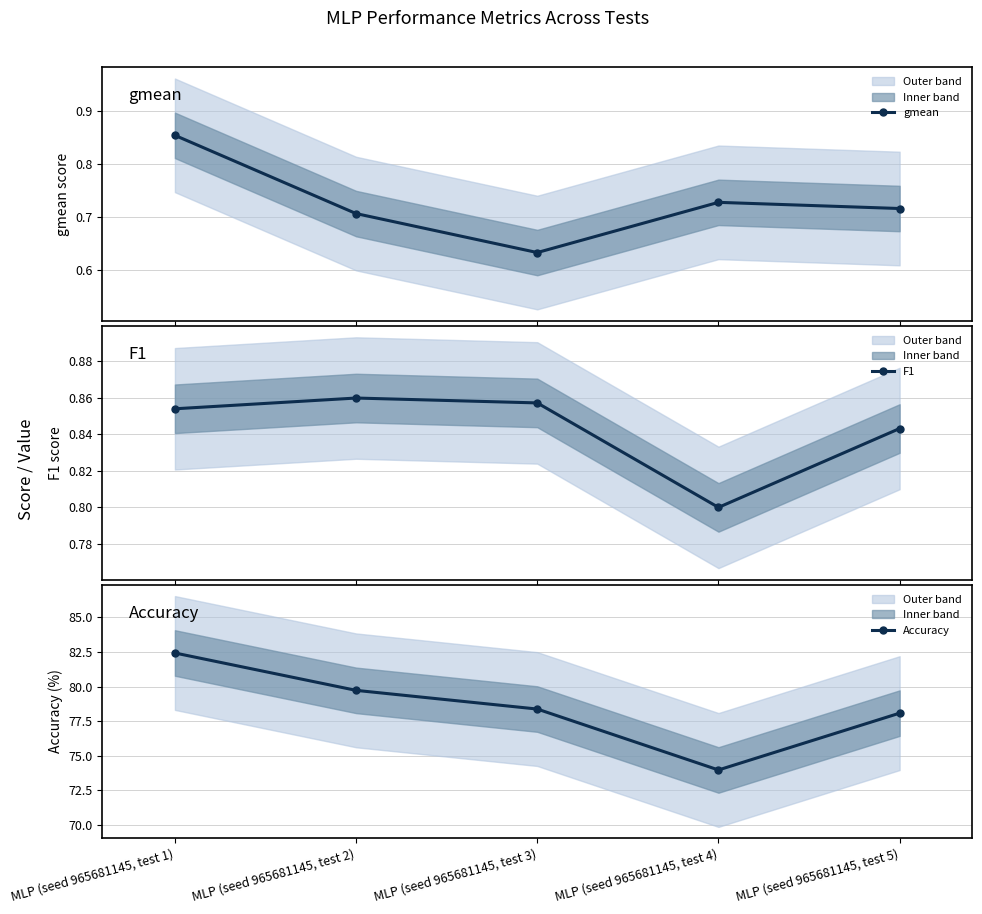

What is the value of the Accuracy point at the 2nd from the left?

79.7